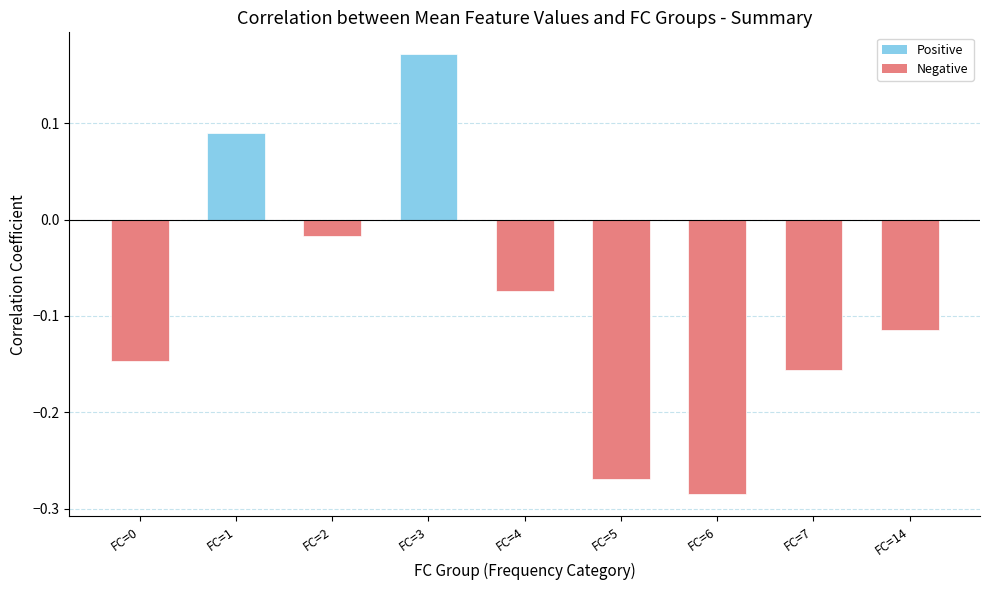

Count the number of categories in the chart.

9